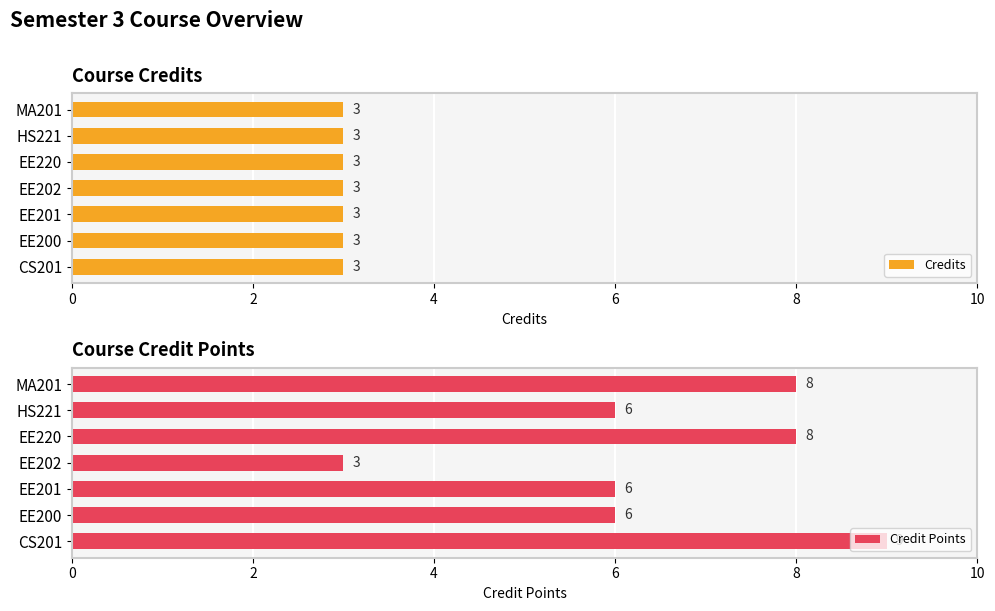

Rank the series at 2 from lowest to highest value.

Credits, Credit Points